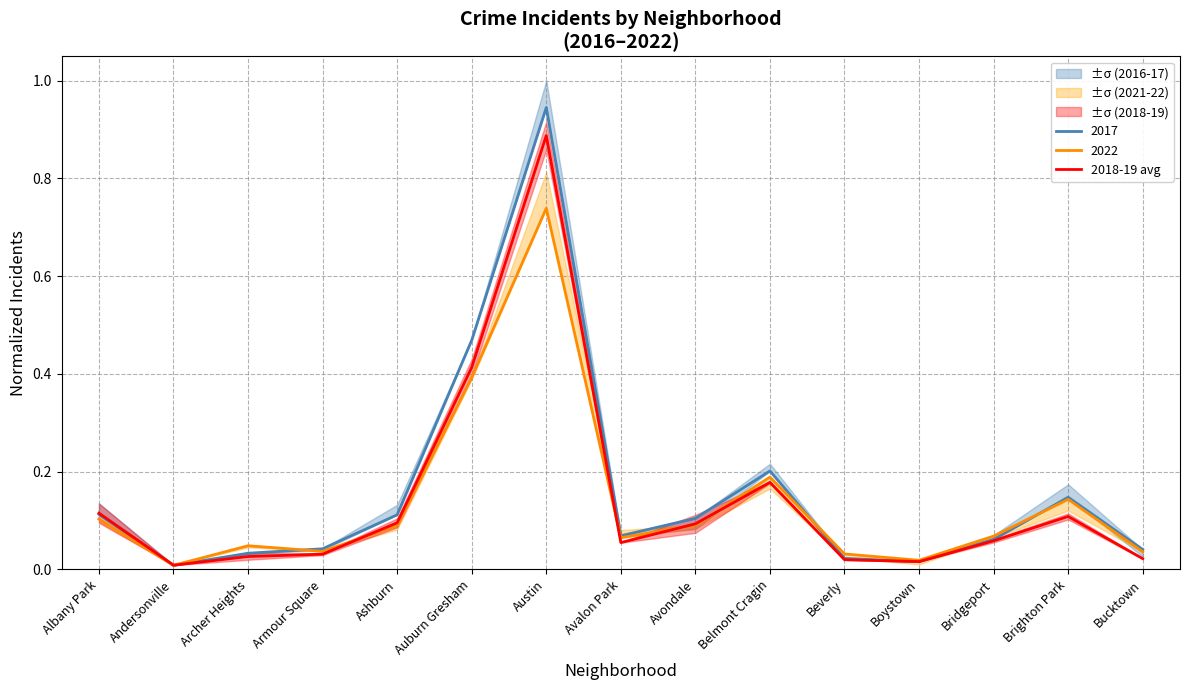

What is the maximum value shown in the chart?

0.9